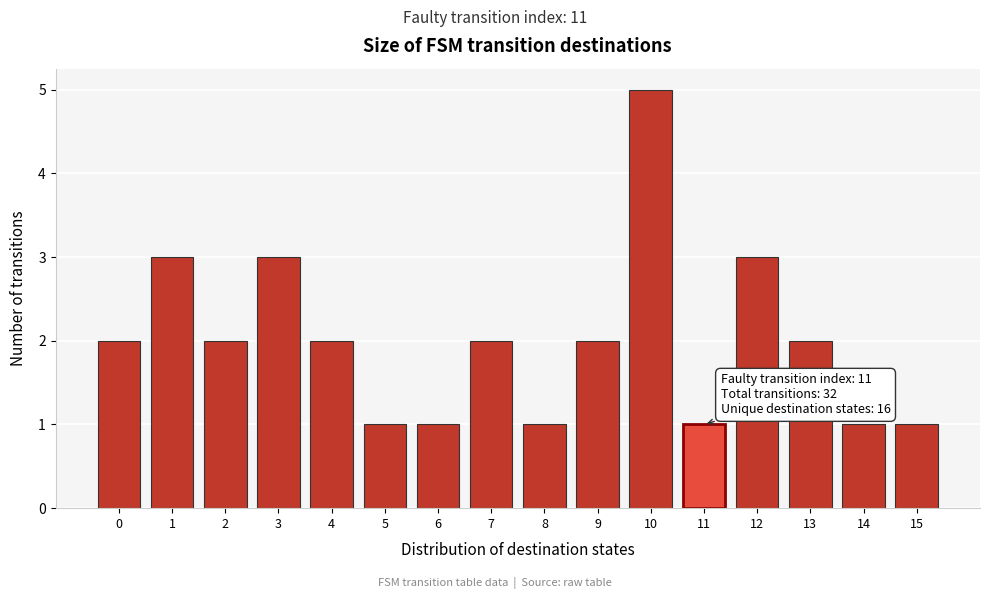

Reading left to right, transcribe all the data shown in this chart.

2	3	2	3	2	1	1	2	1	2	5	1	3	2	1	1